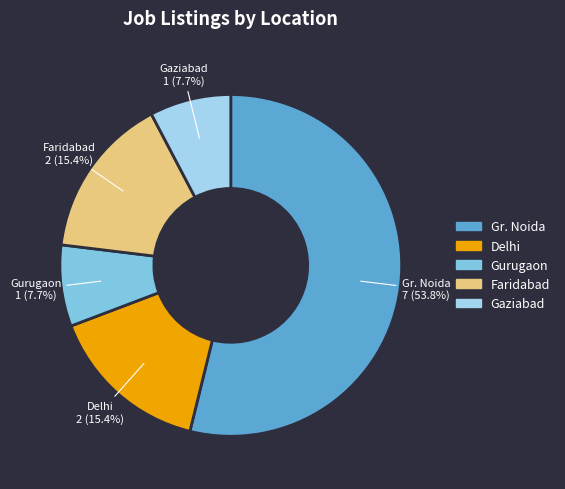

True or false: Gurugaon accounts for 8% of the total.

True